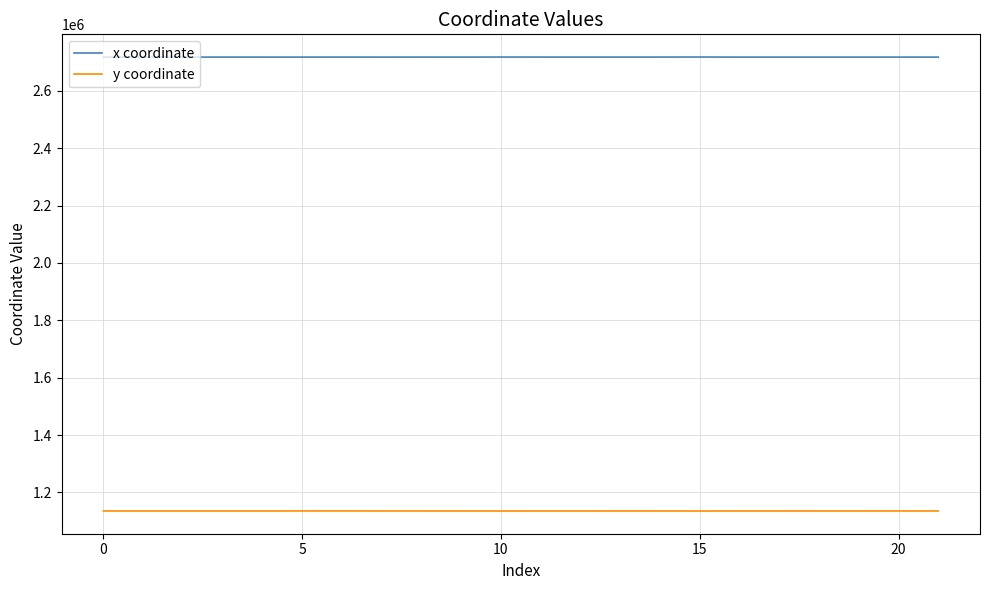

List the series in order of their overall mean, highest first.

x coordinate, y coordinate